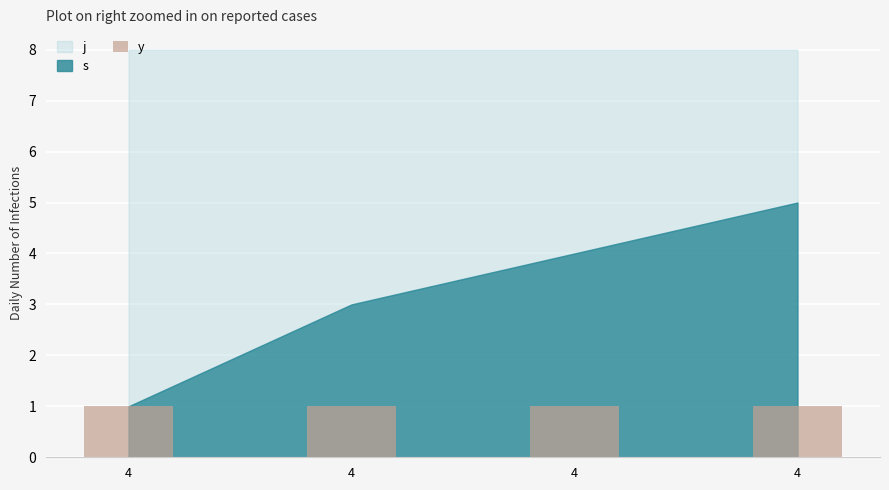

Rank the series by their maximum value, from lowest to highest.

y, s, j